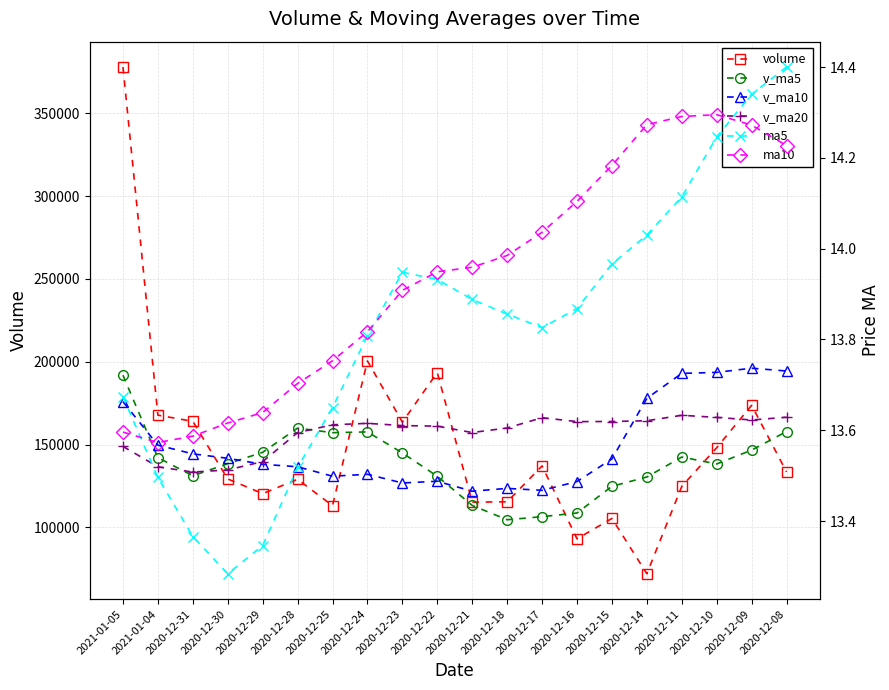

What is the label of the 13th point from the left?

2020-12-17